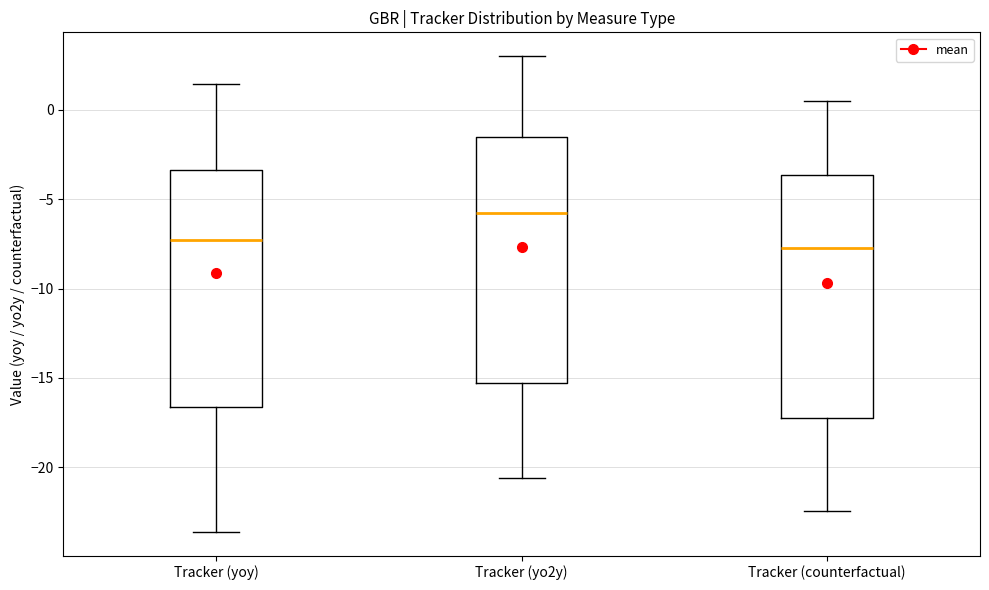

Reading left to right, read every box against the y-axis: the position of its median line, the range the box covers, and the ends of its whiskers. The values are not printed on the chart, so give them approximately, as read against the axis.

Tracker (yoy): median -7.5, box -16.5 to -3.5, whiskers -23.5 to 1.5
Tracker (yo2y): median -6.0, box -15.5 to -1.5, whiskers -20.5 to 3.0
Tracker (counterfactual): median -7.5, box -17.5 to -3.5, whiskers -22.5 to 0.5